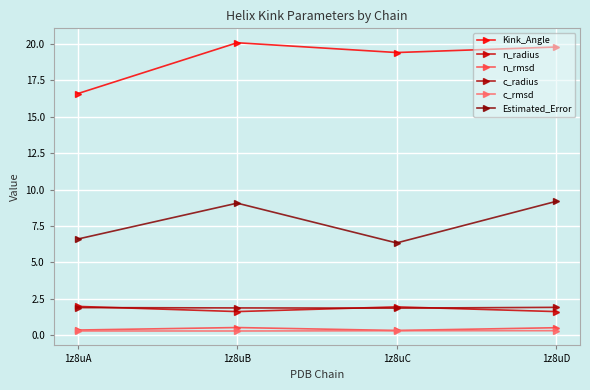

What is the greatest value displayed?

20.1